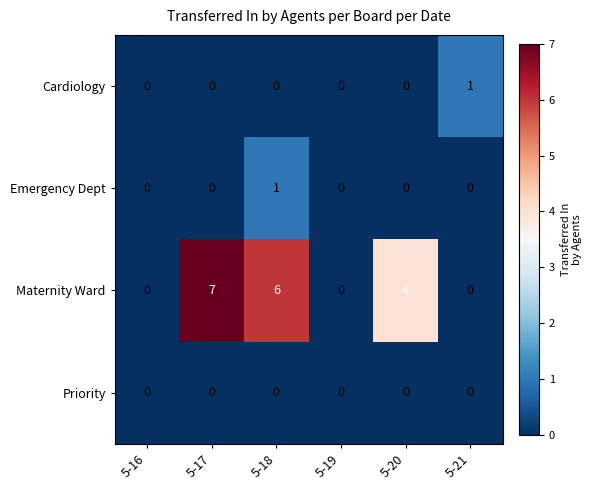

Which label corresponds to the largest value in the chart?

5-17